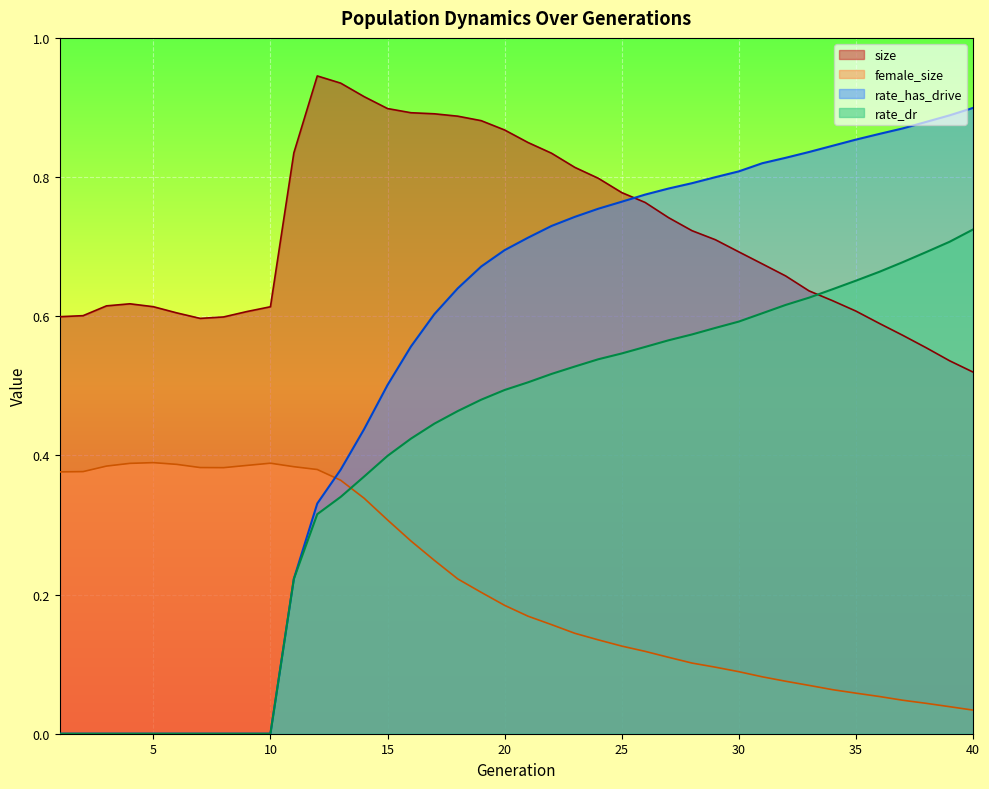

Where is the first local maximum for size?

4